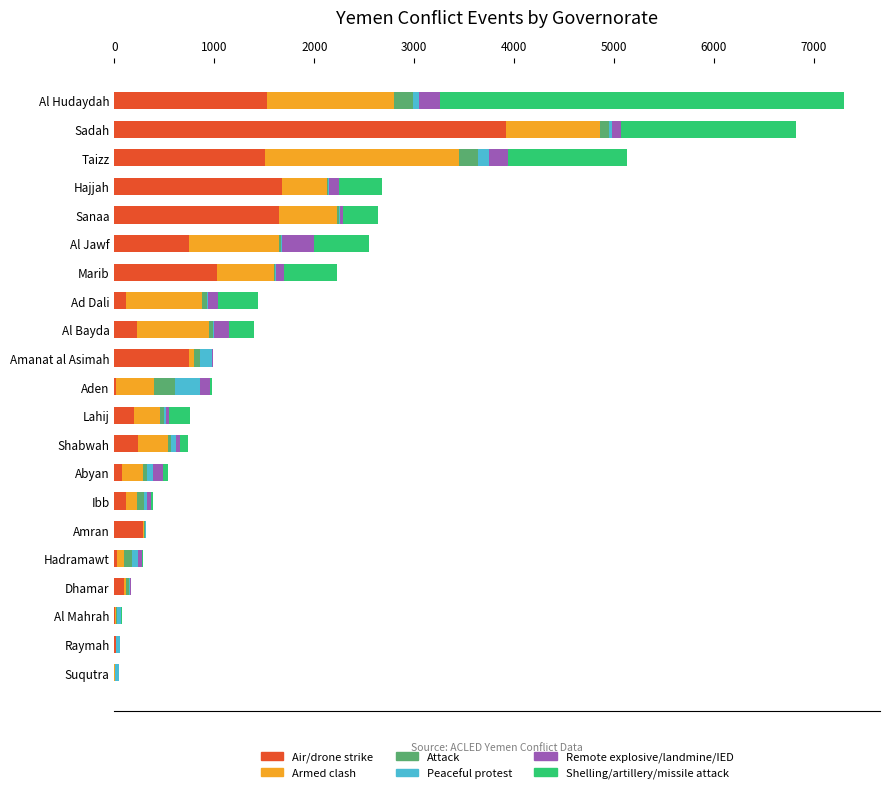

What is the maximum value for Air/drone strike?

3916